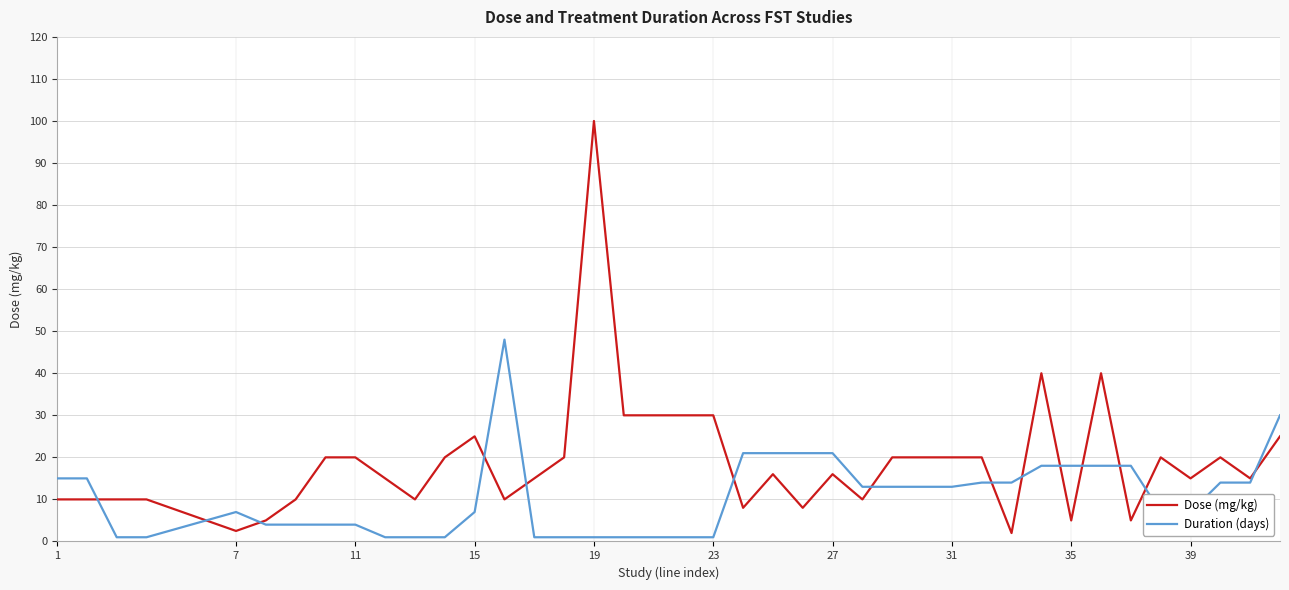

Which series has the largest range (max minus min)?

Dose (mg/kg)